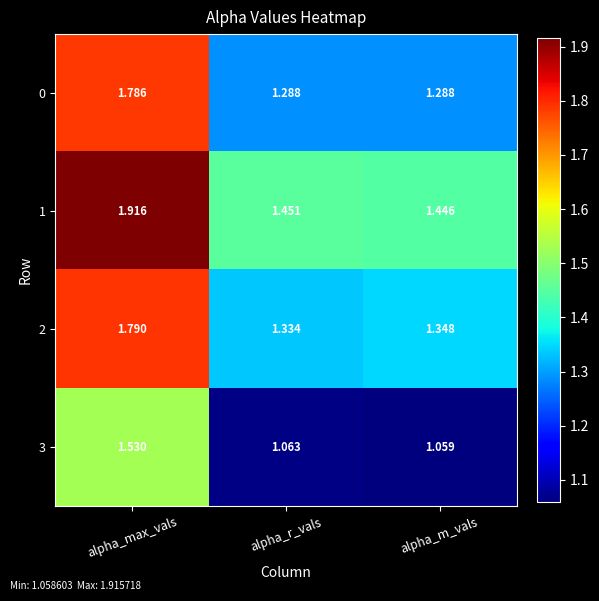

Is the value of 2 at alpha_max_vals greater than the value of 1 at alpha_r_vals?

Yes